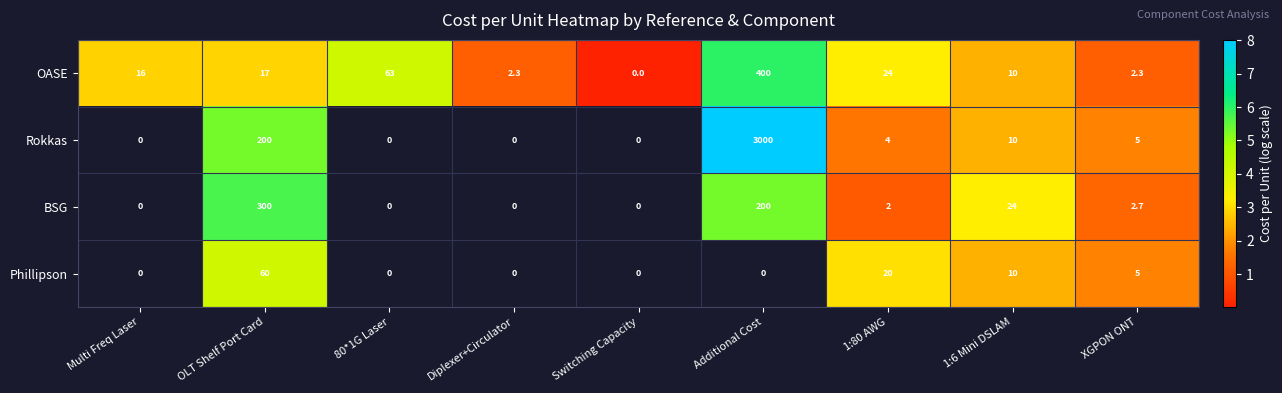

At how many categories does at least one series exceed 5?

2